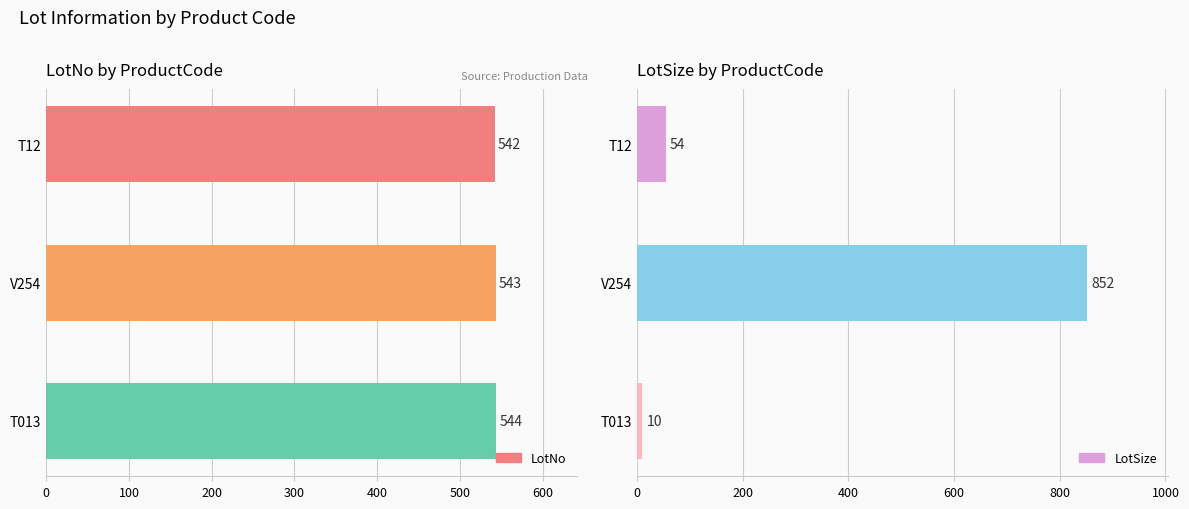

How many groups of bars are there?

3